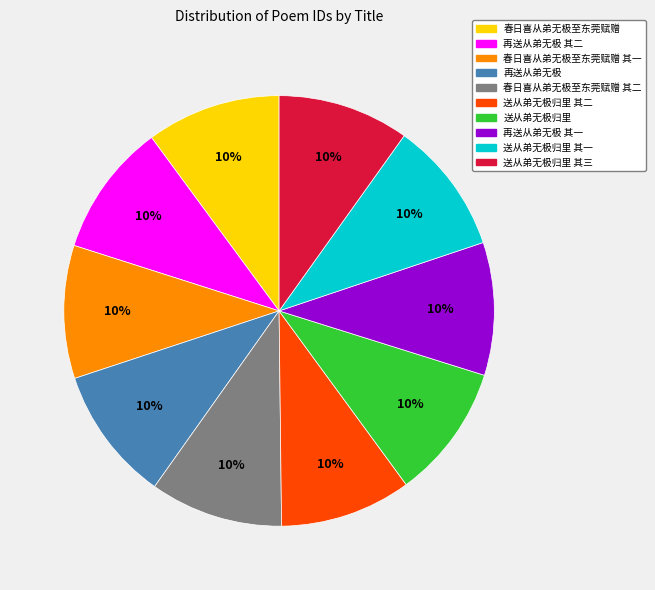

Is there any slice that represents more than half of the pie?

No